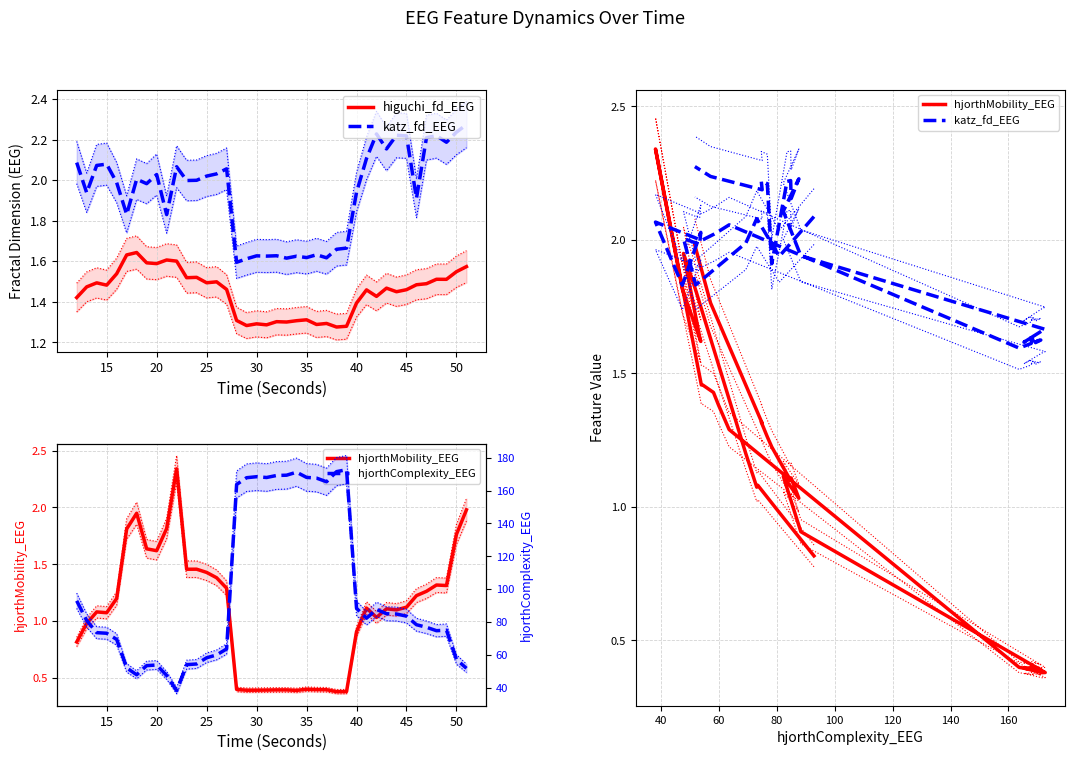

Rank the series by their maximum value, from lowest to highest.

higuchi_fd_EEG, katz_fd_EEG, hjorthMobility_EEG, hjorthComplexity_EEG